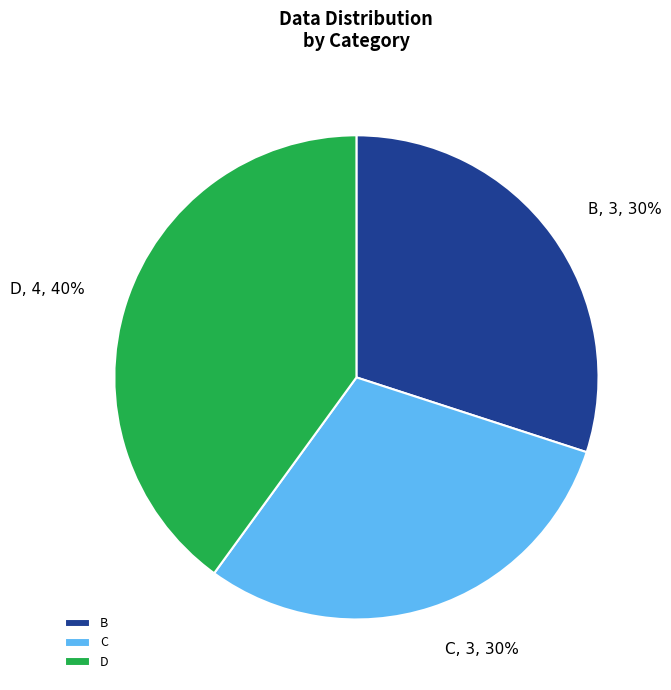

Does any single category account for the majority?

No